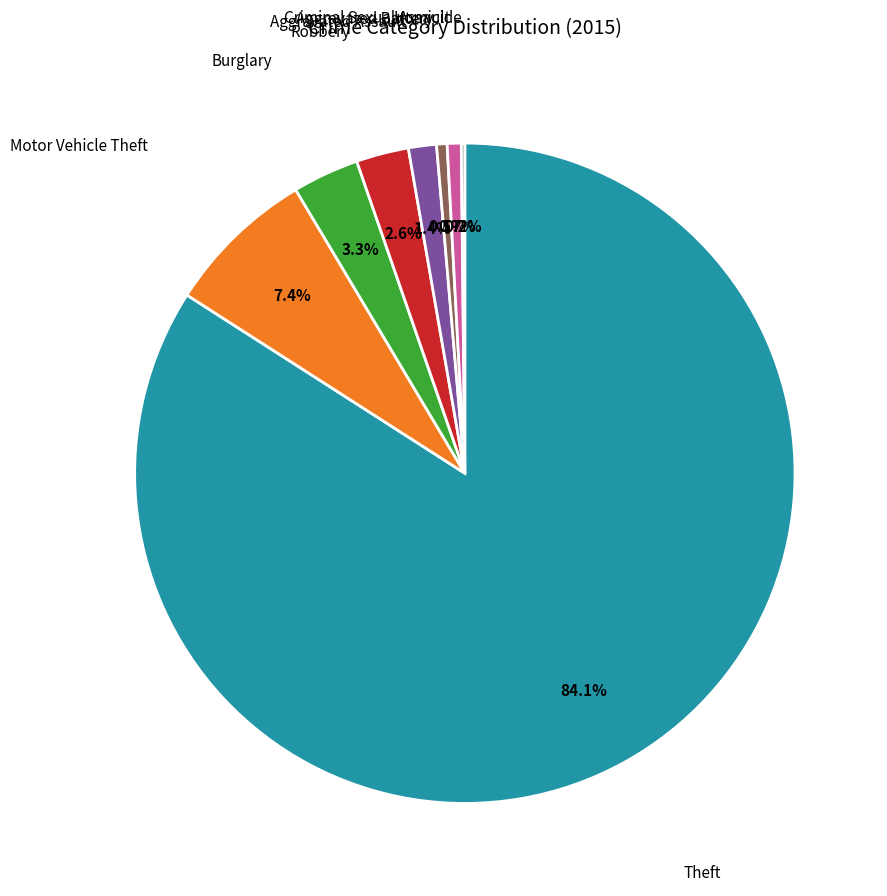

Is there any slice that represents more than half of the pie?

Yes